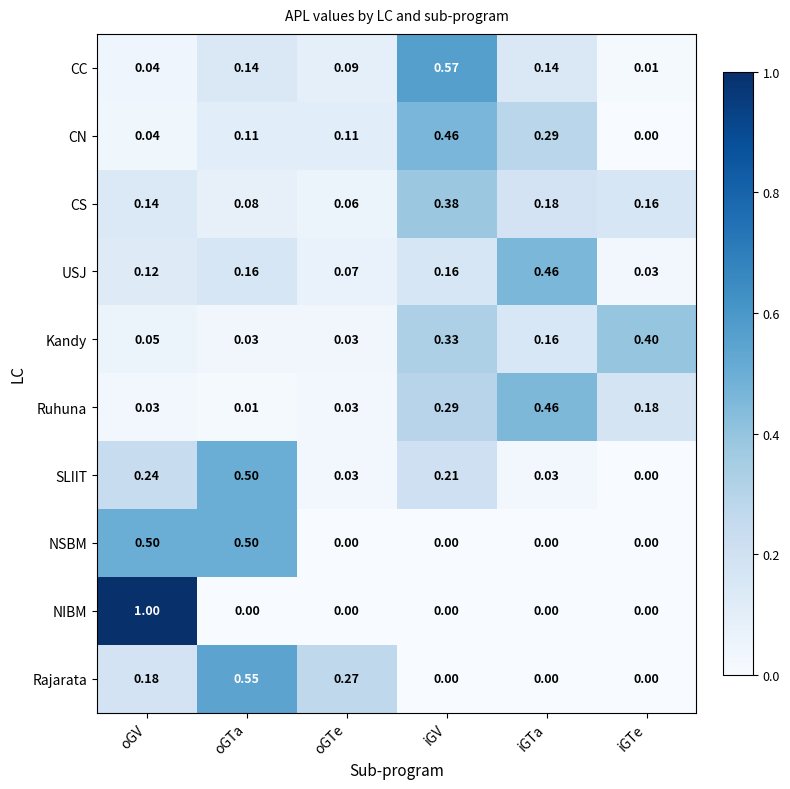

Where is USJ nearest to the value 0?

iGTe